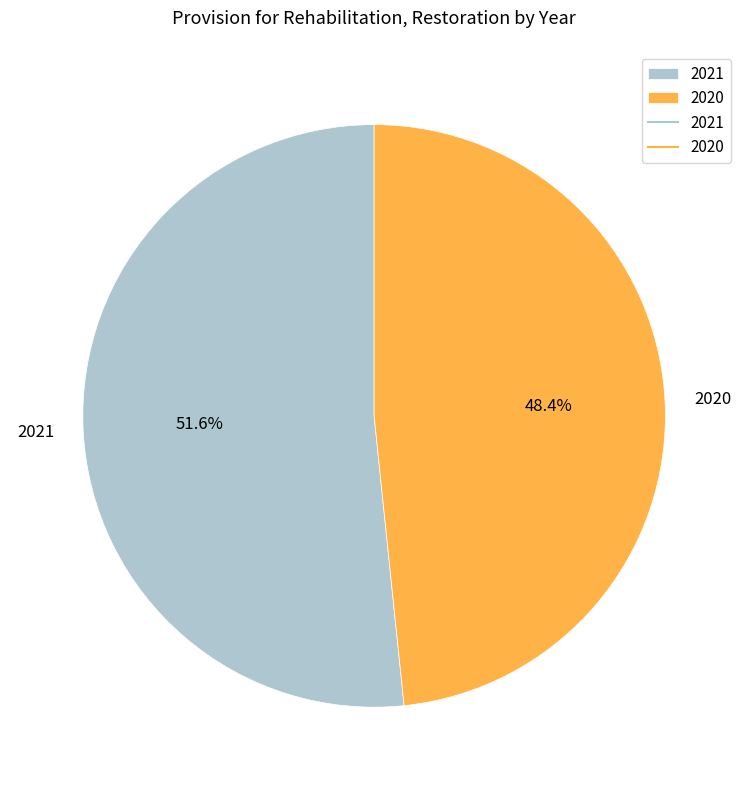

What percentage is NOT represented by 2020?

51.6%